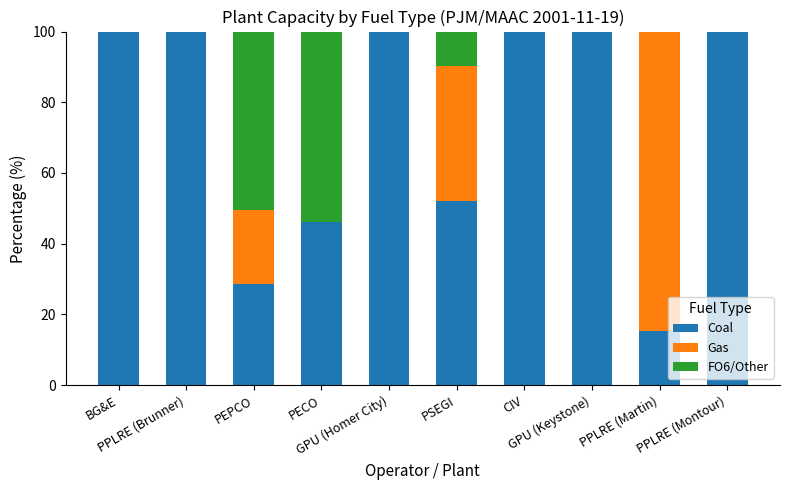

What is the sum of all Coal values?

742.5